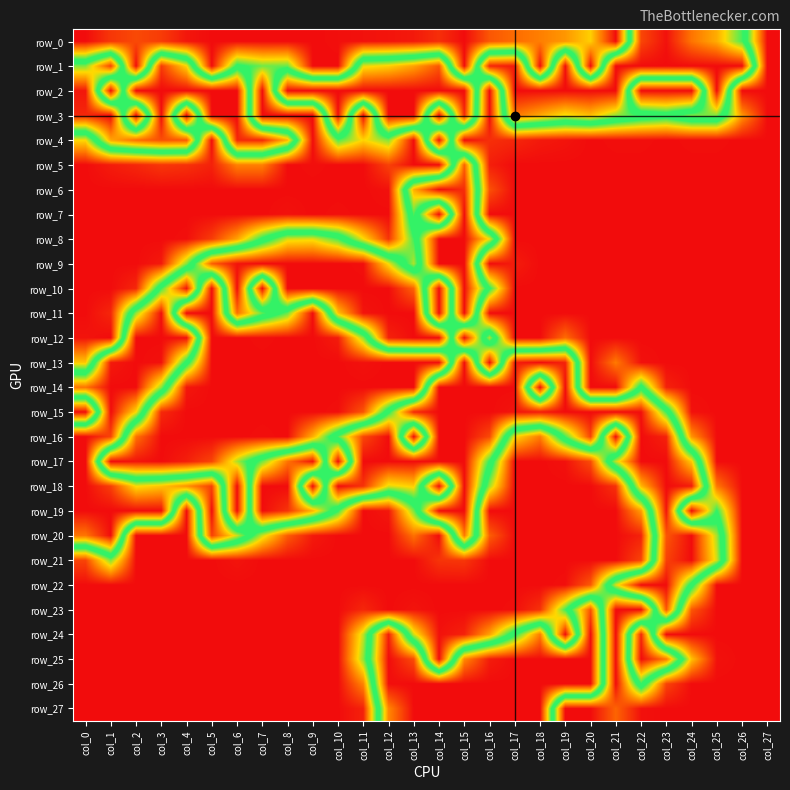

Reading left to right, transcribe all the data shown in this chart.

row_0: 0	16	23	18	4	0	0	0	0	0	1	2	3	5	13	0	28	36	43	52	73	0	233	253	216	195	144	0
row_1: 155	235	0	237	180	0	122	103	105	0	0	174	182	199	227	0	245	250	0	254	0	255	255	255	255	255	255	0
row_2: 251	0	255	255	255	255	255	0	255	255	255	255	255	255	255	255	0	255	255	255	255	255	0	0	0	255	0	0
row_3: 245	255	0	255	0	255	255	0	0	0	255	0	255	255	0	244	0	215	196	175	188	158	139	129	154	154	52	0
row_4: 77	197	218	230	226	0	245	245	191	0	110	75	100	0	255	0	13	10	5	3	0	1	1	0	1	1	0	0
row_5: 0	6	10	16	14	8	44	44	0	1	0	0	20	0	0	223	7	0	0	0	0	0	0	0	0	0	0	0
row_6: 0	0	0	0	0	0	0	0	0	0	0	0	2	194	255	243	26	0	0	0	0	0	0	0	0	0	0	0
row_7: 0	0	0	0	0	0	0	0	2	0	1	0	0	146	0	255	0	0	0	0	0	0	0	0	0	0	0	0
row_8: 0	0	0	0	1	18	56	120	171	174	144	78	15	113	255	255	176	0	0	0	0	0	0	0	0	0	0	0
row_9: 0	0	0	5	100	224	252	255	255	255	255	254	177	91	255	255	0	6	0	0	0	0	0	0	0	0	0	0
row_10: 0	0	10	141	252	0	255	0	255	255	255	255	255	222	0	255	120	0	0	0	0	0	0	0	0	0	0	0
row_11: 0	10	158	254	0	0	218	149	105	0	187	252	255	255	0	255	0	0	0	0	0	0	0	0	0	0	0	0
row_12: 3	0	255	255	253	0	0	1	0	0	6	98	247	255	255	0	165	0	0	36	0	0	0	0	0	0	0	0
row_13: 70	250	255	253	129	0	0	0	0	0	0	2	0	0	0	255	0	249	255	247	0	41	2	0	0	0	0	0
row_14: 216	255	255	157	4	0	0	0	0	0	0	0	0	0	255	255	255	255	0	255	0	0	128	8	0	0	0	0
row_15: 0	255	179	11	0	0	0	0	0	0	1	27	134	244	255	255	255	252	249	255	255	255	254	141	2	0	0	0
row_16: 255	234	38	0	0	0	0	1	0	61	145	233	255	0	255	255	232	76	42	143	234	0	255	247	51	0	0	0
row_17: 255	0	3	0	7	21	92	151	216	252	0	255	255	255	255	255	138	0	0	2	24	167	255	255	184	0	0	0
row_18: 255	236	177	186	205	235	0	255	255	0	255	241	173	183	0	255	95	0	0	0	0	14	191	255	249	40	0	0
row_19: 255	255	255	255	0	255	0	255	240	192	116	0	4	102	255	255	0	0	0	0	0	0	54	252	0	117	0	0
row_20: 215	255	0	0	0	235	169	86	30	5	0	0	0	38	0	214	31	0	0	0	0	0	8	227	255	162	0	0
row_21: 21	101	0	0	0	0	3	0	0	0	0	0	0	0	15	16	0	0	0	0	0	0	21	235	255	170	0	0
row_22: 0	0	0	0	0	0	0	0	0	0	0	0	0	0	0	0	0	0	0	1	29	171	255	255	127	0	0	0
row_23: 0	0	0	0	0	0	0	0	0	0	0	10	0	3	0	0	0	1	14	113	229	0	0	227	28	0	0	0
row_24: 0	0	0	0	0	0	0	0	0	0	0	88	248	85	2	8	56	135	213	0	255	0	245	0	0	0	0	0
row_25: 0	0	0	0	0	0	0	0	0	0	0	98	255	231	0	208	249	255	255	255	255	0	255	214	68	2	0	0
row_26: 0	0	0	0	0	0	0	0	0	0	0	45	254	255	255	255	255	255	255	255	255	0	140	21	0	0	0	0
row_27: 0	0	0	0	0	0	0	0	0	0	0	8	209	255	255	255	255	255	255	0	0	33	2	0	0	0	0	0